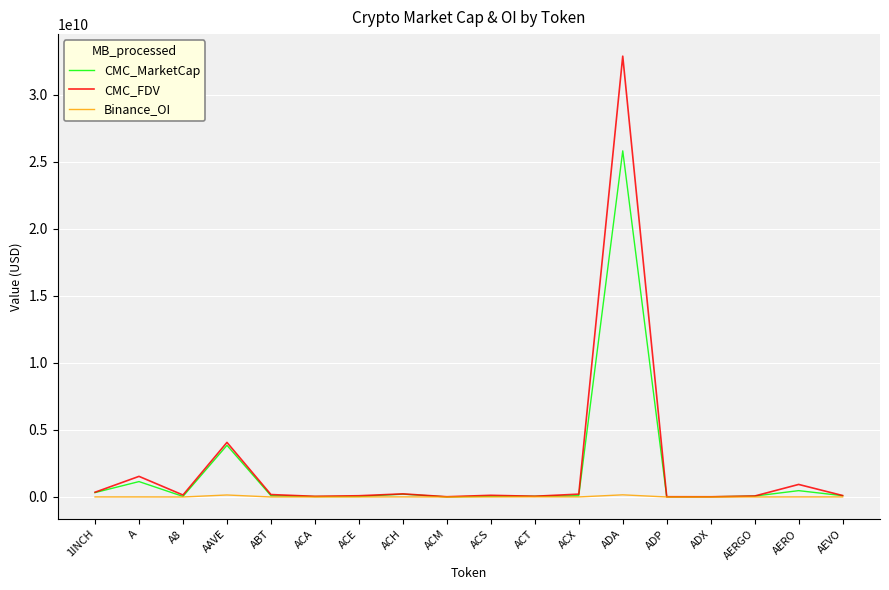

Is this an area chart (filled region under the line)?

No